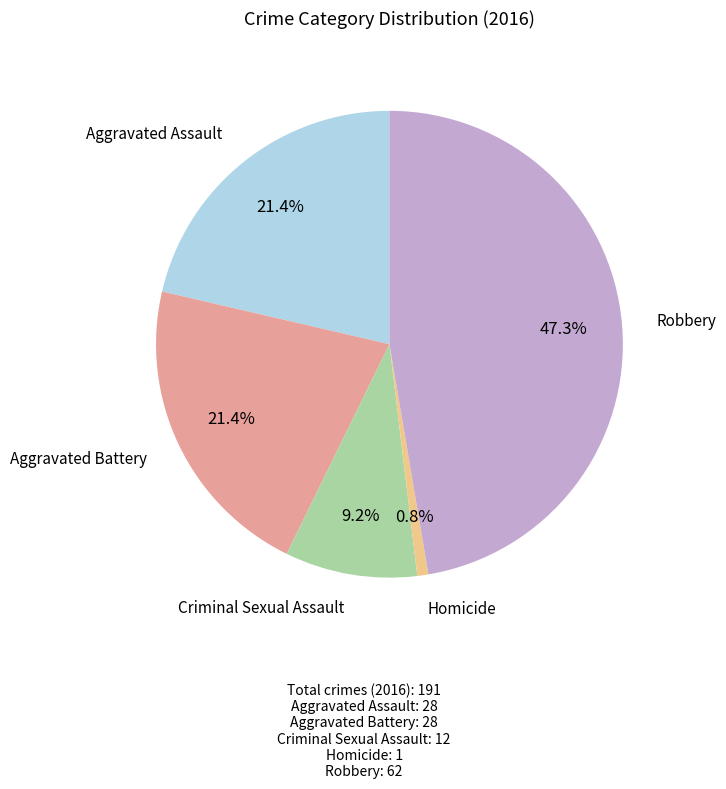

Is there any slice that represents more than half of the pie?

No